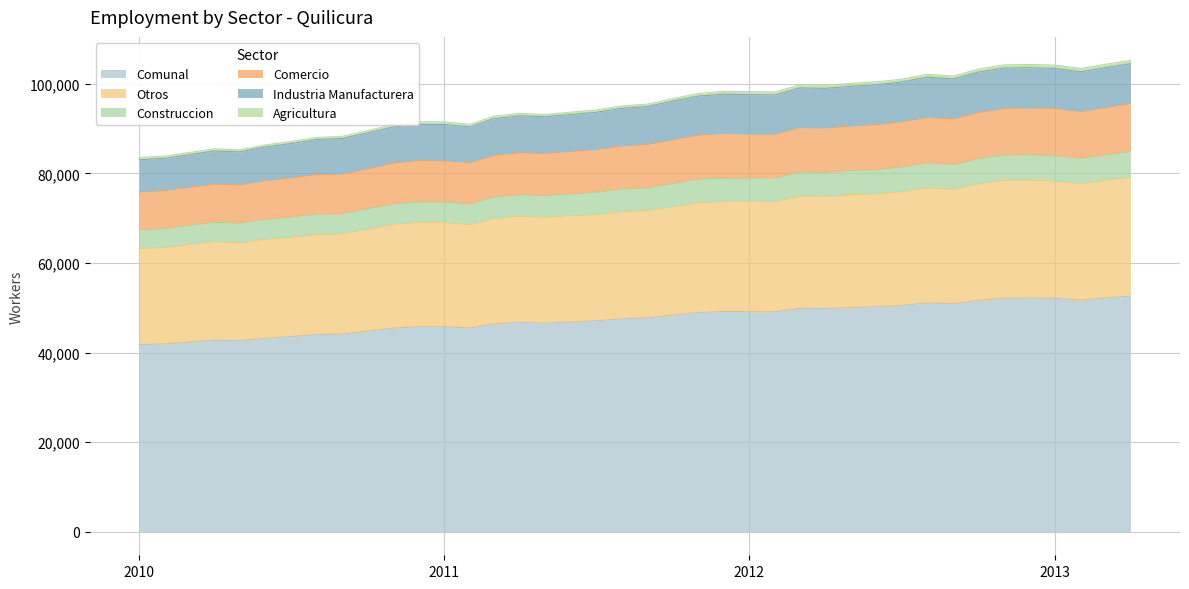

What is the maximum value for Comunal?

52607